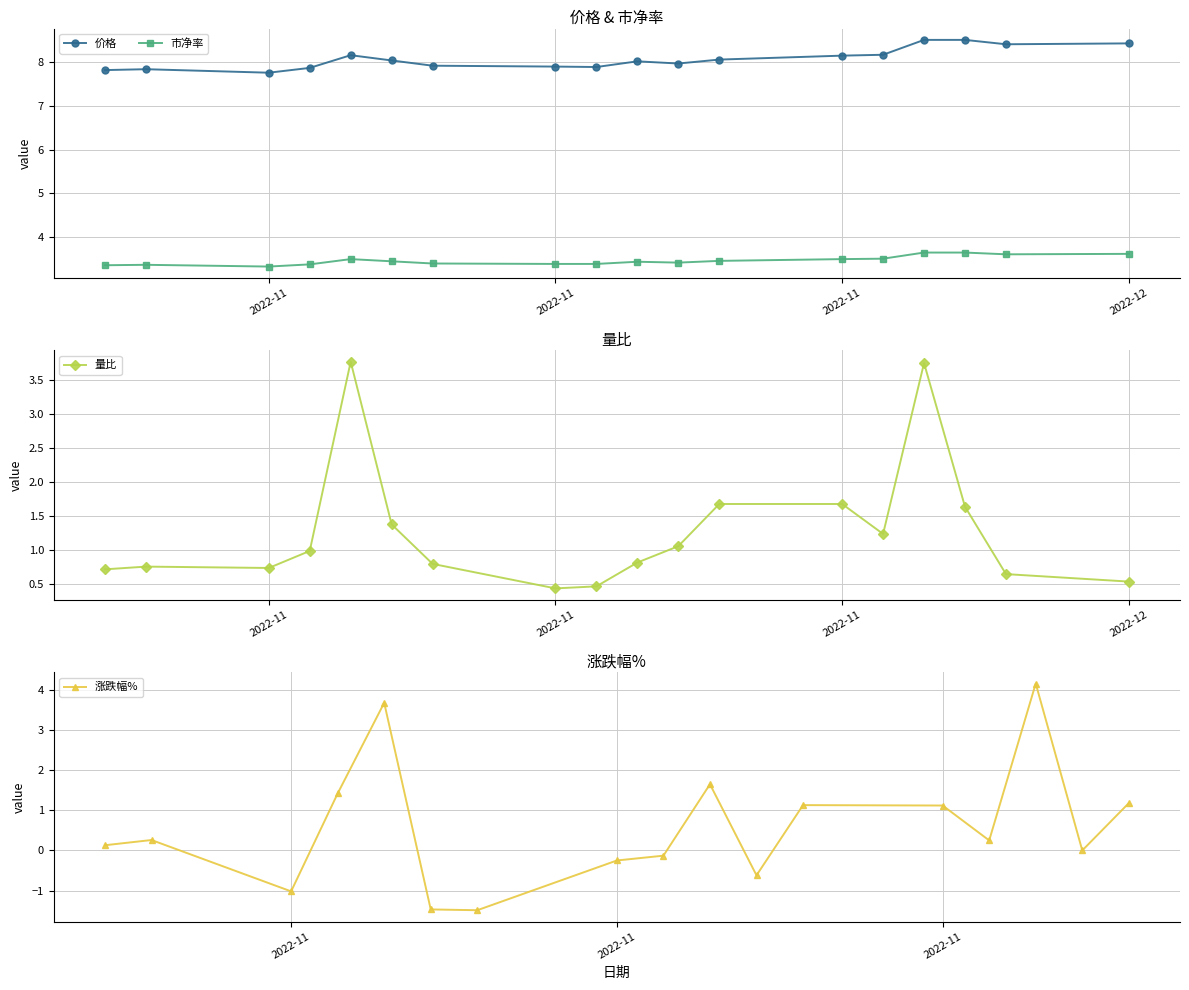

What is the average value of the 市净率 series?

3.5